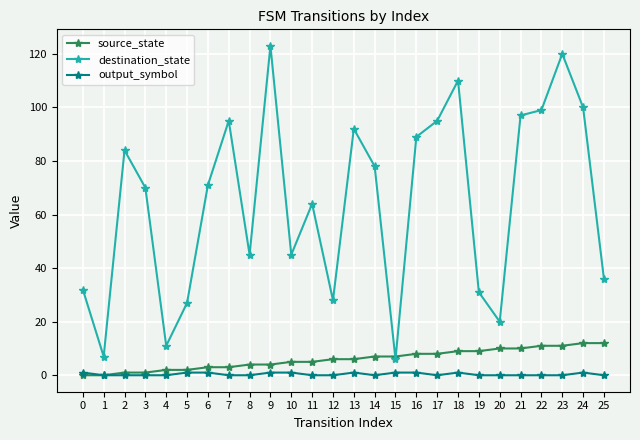

Rank the series at 14 from lowest to highest value.

output_symbol, source_state, destination_state